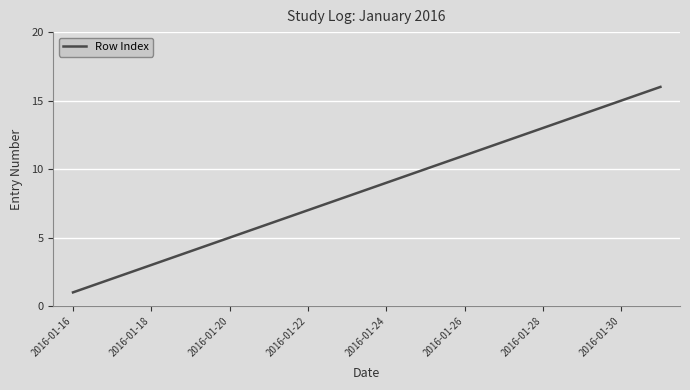

What is the greatest value displayed?

16